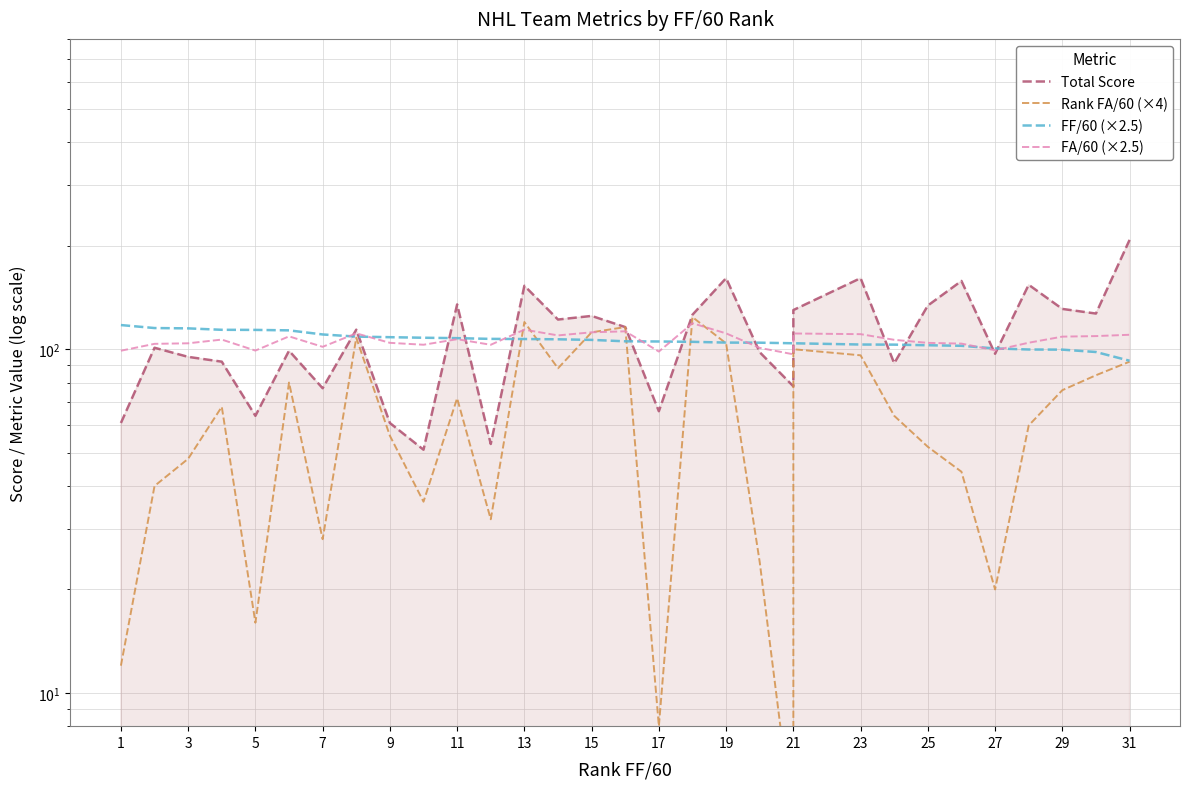

Which series ends up on top after the final intersection of Rank FA/60 (×4) and FF/60 (×2.5)?

FF/60 (×2.5)